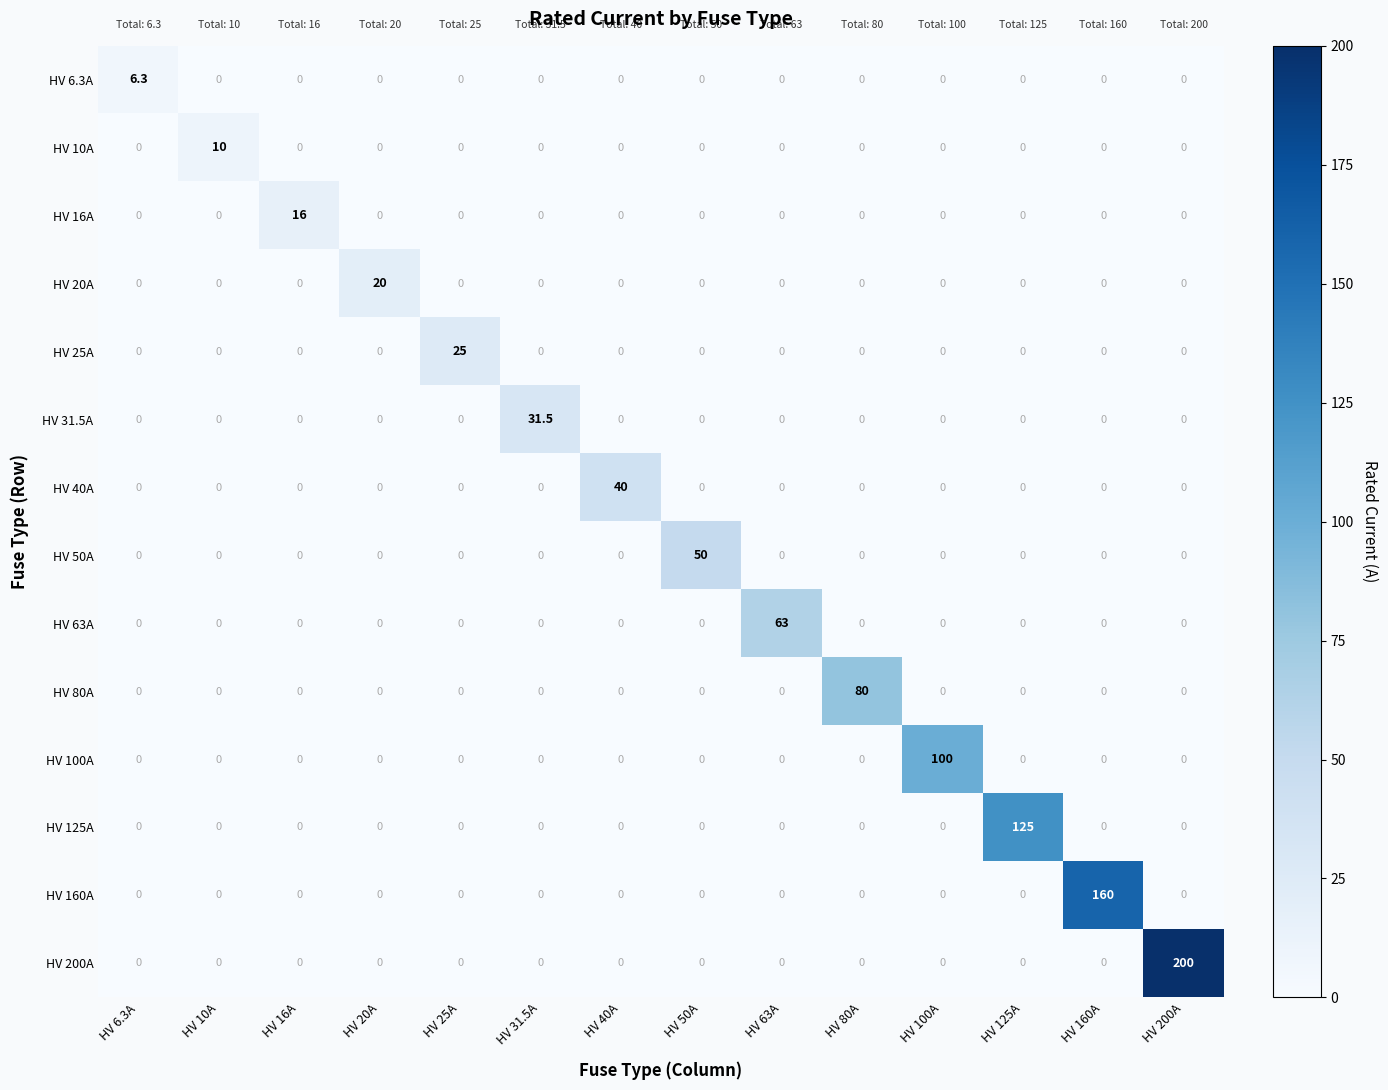

True or false: HV 63A has a value of 63.0 at HV 63A.

True